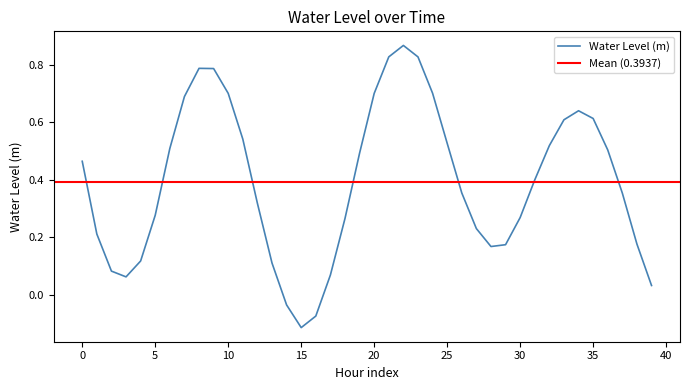

Which category has the lowest value in the Water Level (m) series?

15